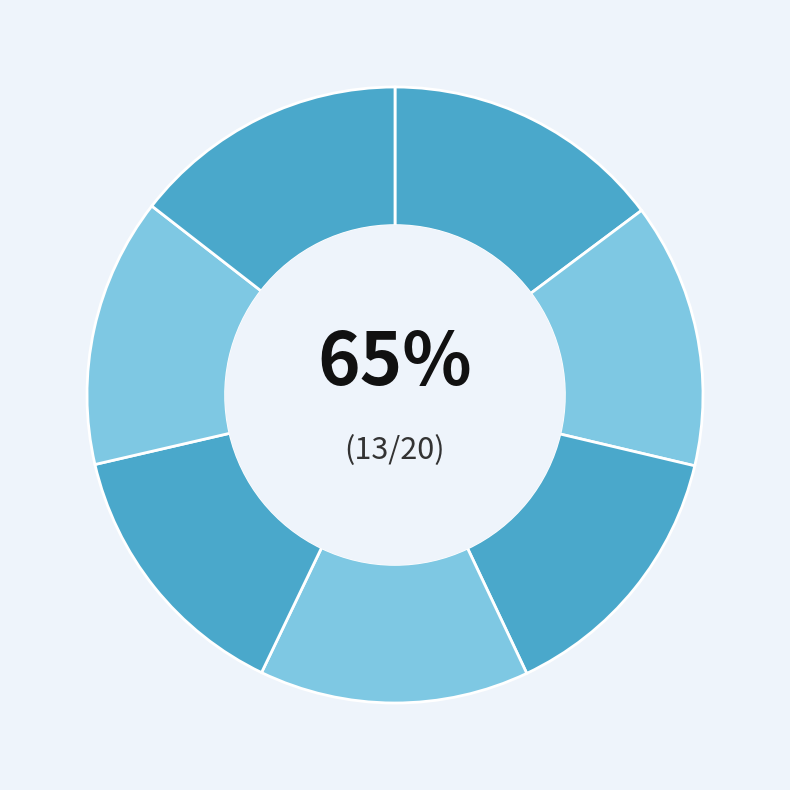

Combined, do SUSAN_DERIV and SATD_1BLOCK account for over 50%?

No